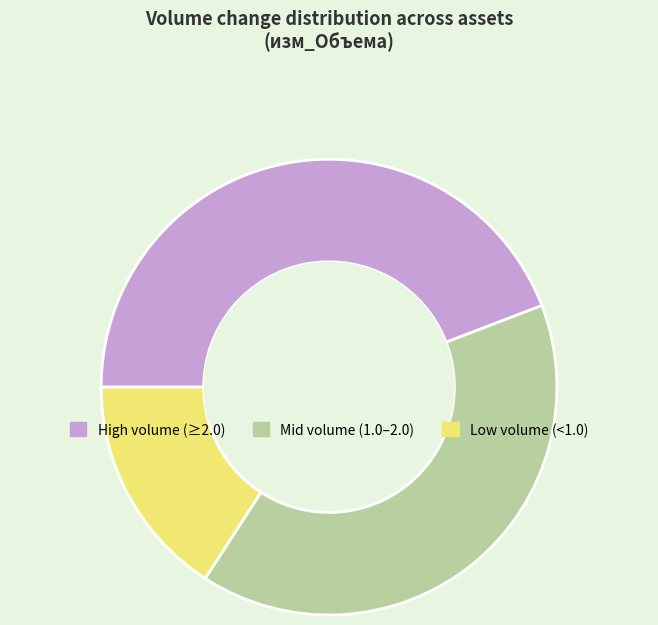

Is there any slice that represents more than half of the pie?

No